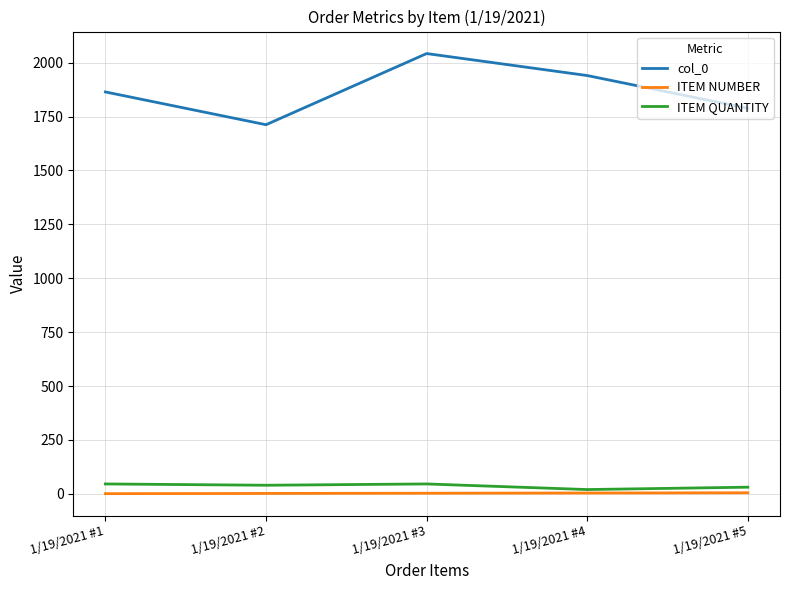

What is the sum of the ITEM QUANTITY values at 1/19/2021 #1 and 1/19/2021 #2?

86